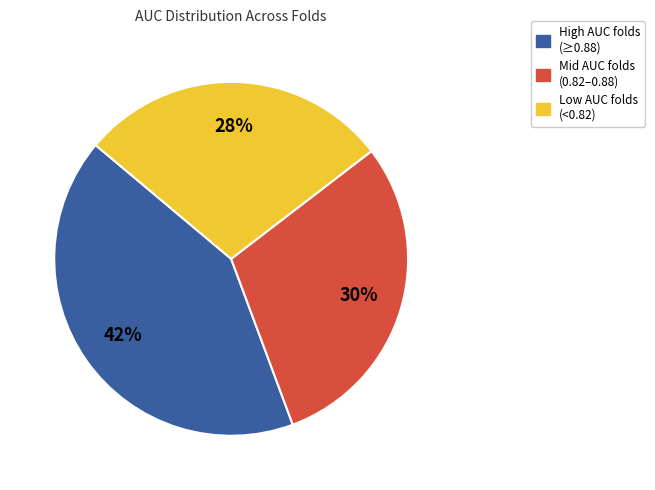

To the nearest percent, what is the average slice percentage?

33%